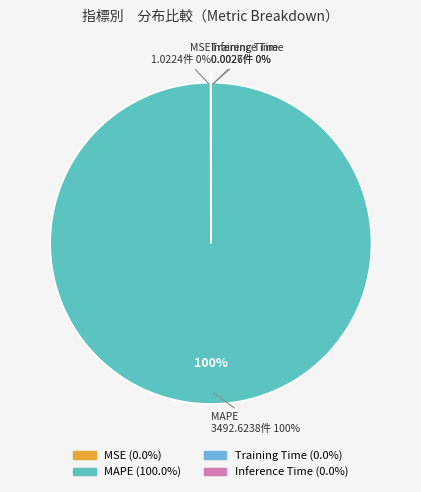

Between MSE and Training Time, which is larger?

MSE